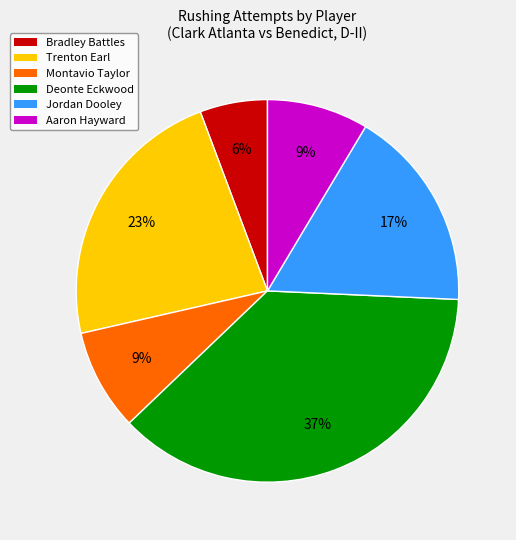

Count the number of slices in the pie.

6